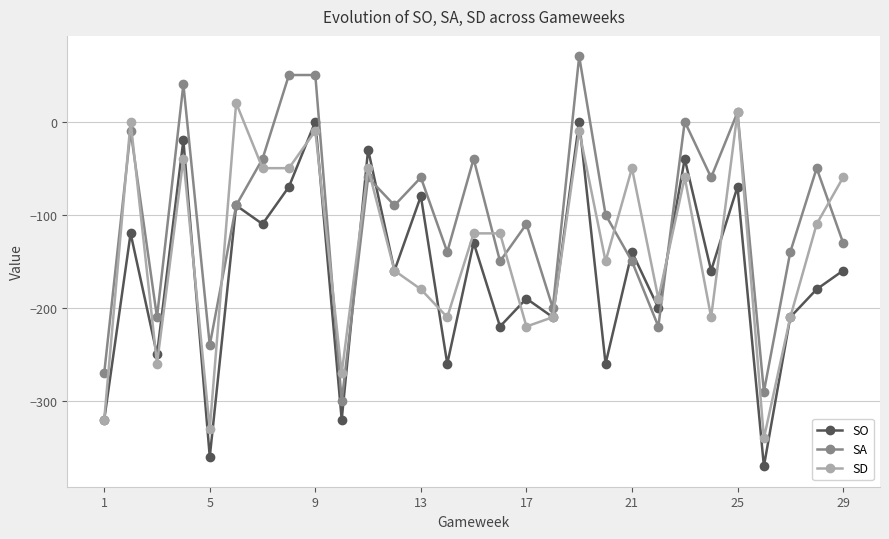

List the series in order of their peak value, highest first.

SA, SD, SO